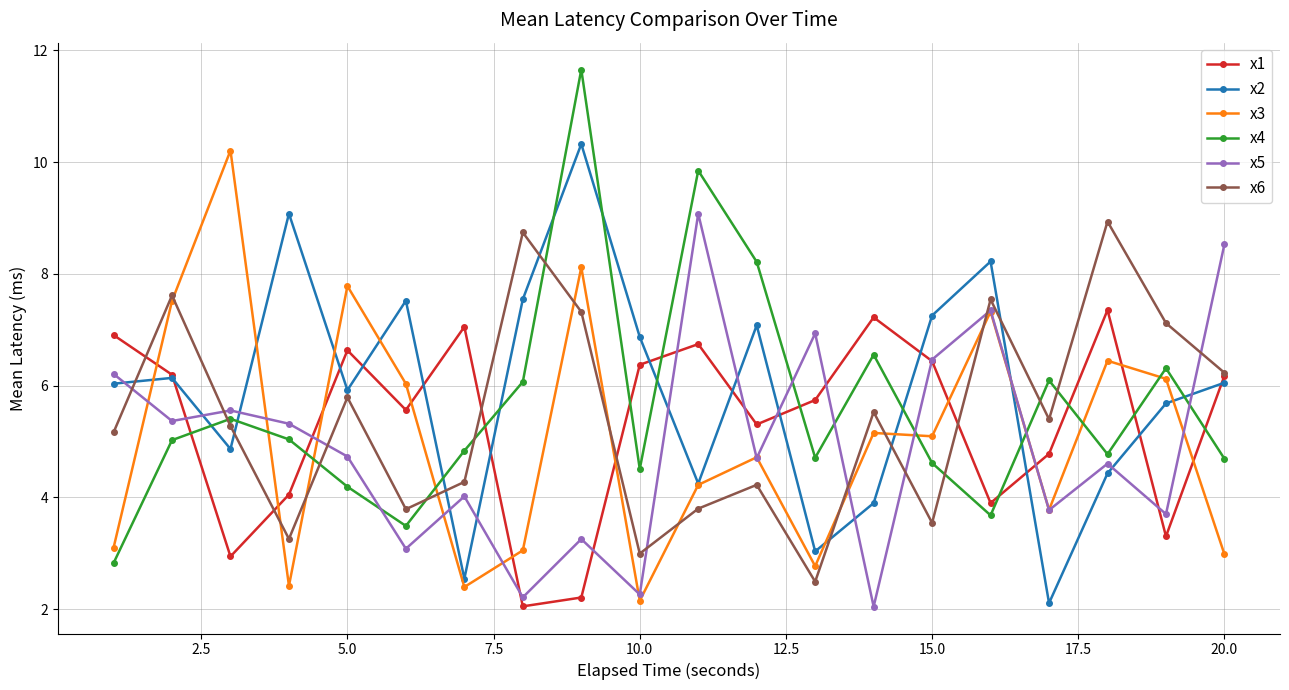

What is the smallest value displayed?

2.0